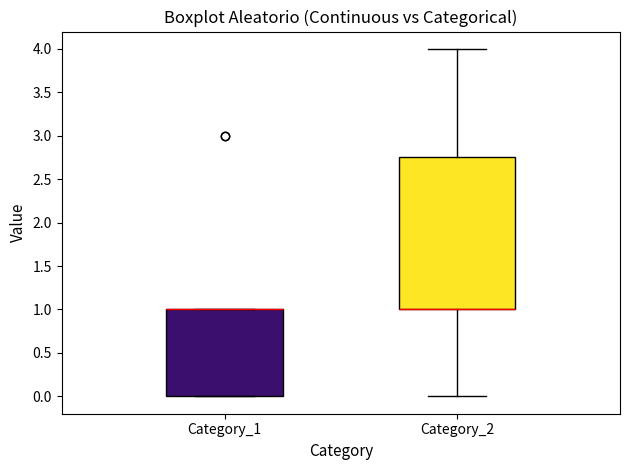

Reading left to right, read every box against the y-axis: the position of its median line, the range the box covers, and the ends of its whiskers. The values are not printed on the chart, so give them approximately, as read against the axis.

Category_1: median 1.00 (drawn on the box's upper edge), box 0.00 to 1.00, whiskers 0.00 to 1.00
Category_2: median 1.00 (drawn on the box's lower edge), box 1.00 to 2.75, whiskers 0.00 to 4.00